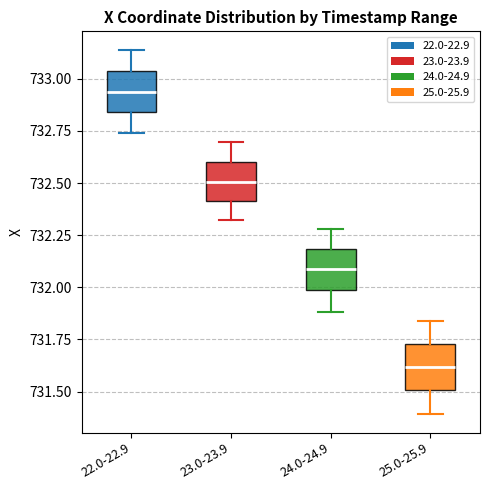

Where is the upper edge of the box for 23.0-23.9 on the y-axis? The values are not printed on the chart, so give them approximately, as read against the axis.

732.60